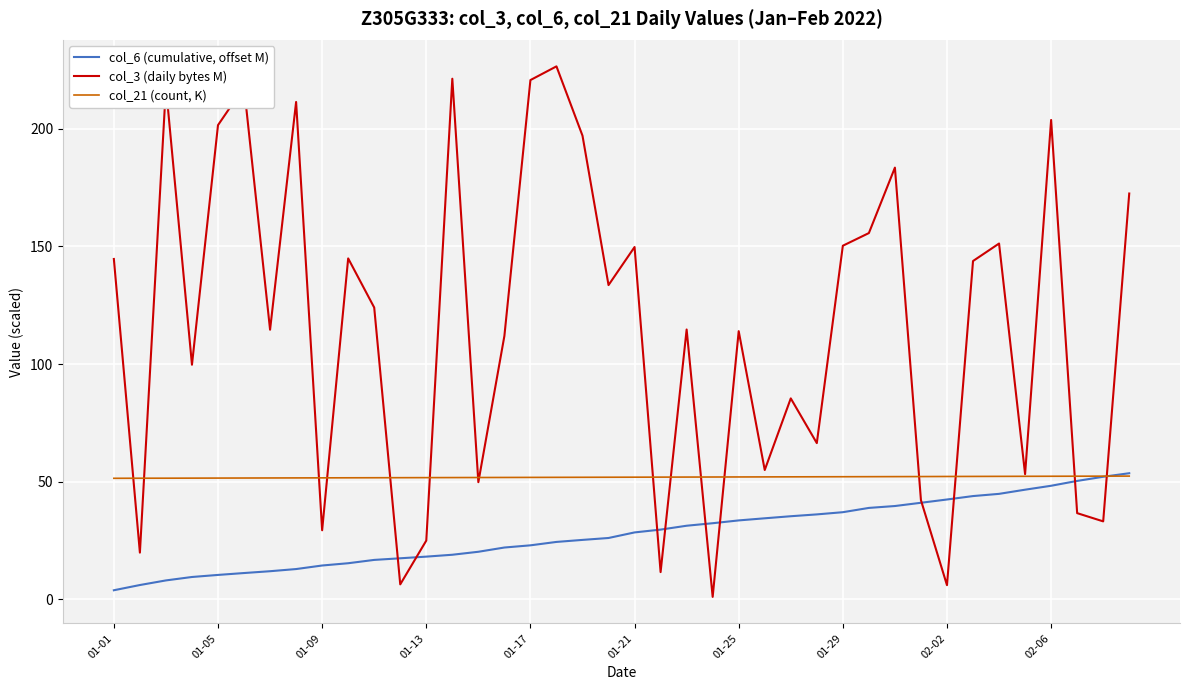

List the series in order of their peak value, lowest first.

col_21 (count, K), col_6 (cumulative, offset M), col_3 (daily bytes M)